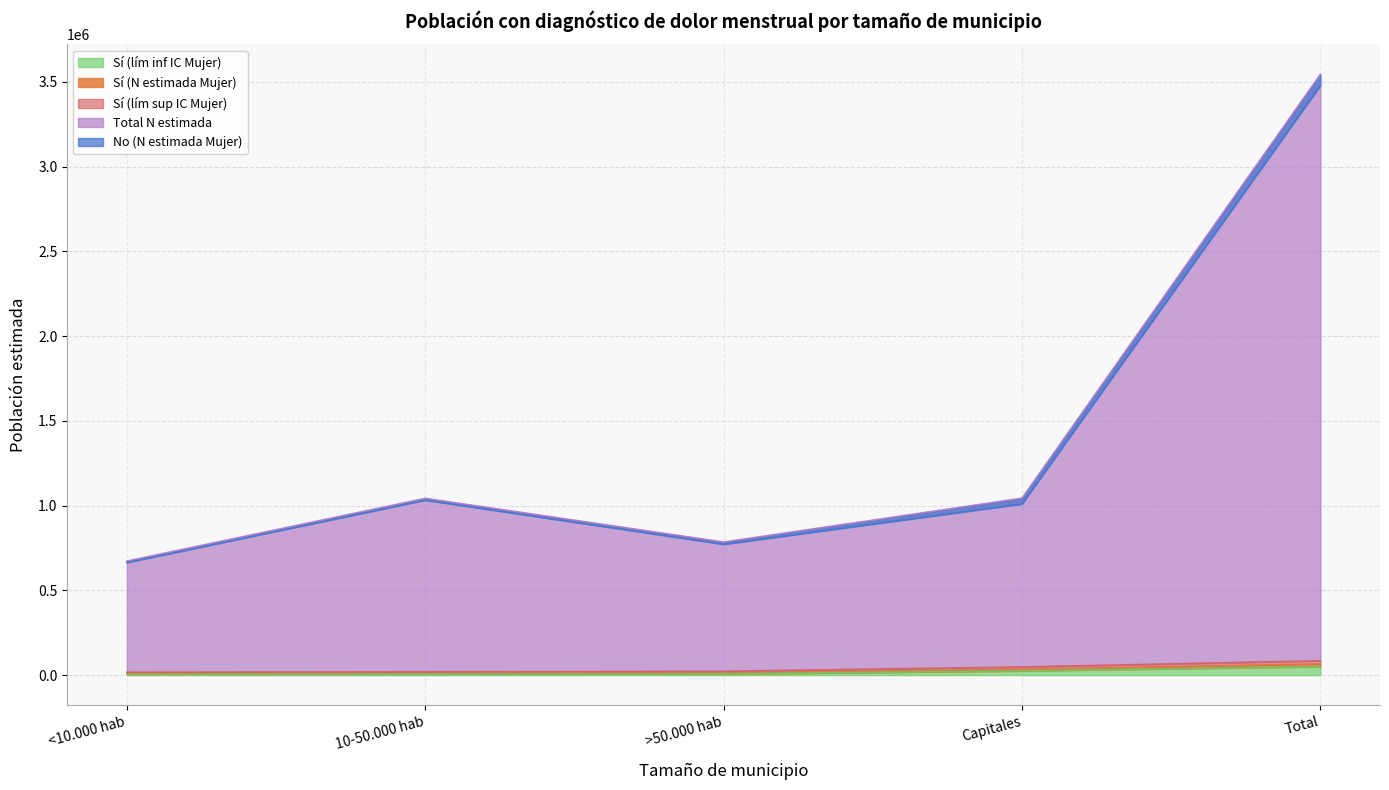

What is the average value of the Sí (lím inf IC Mujer) series?

18445